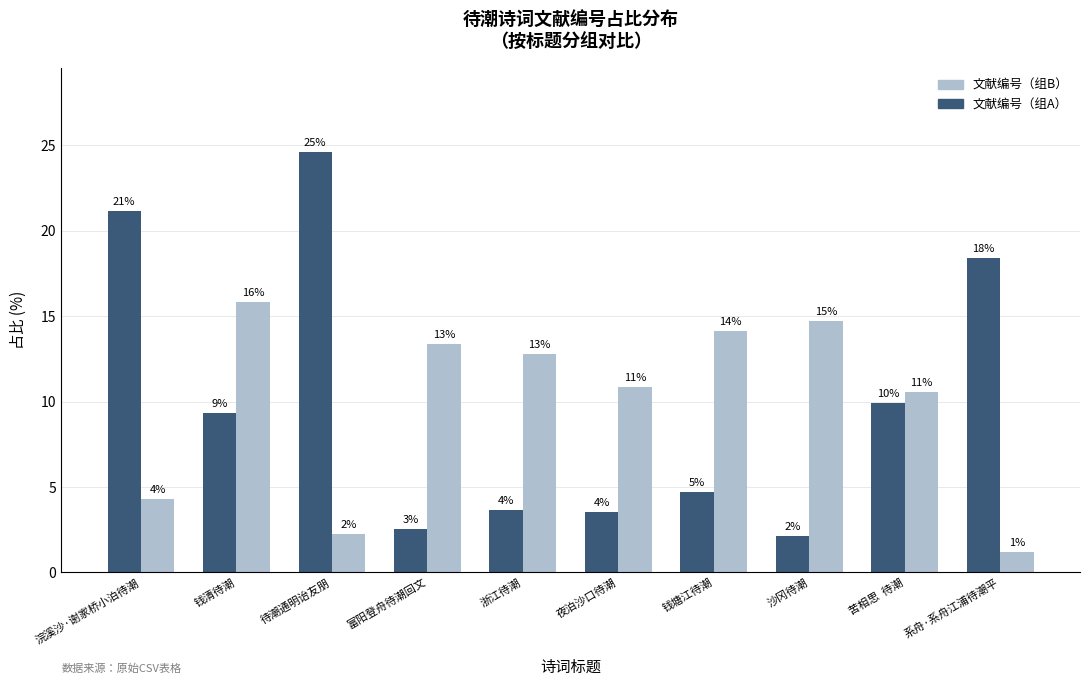

How many bars are there in each group?

2